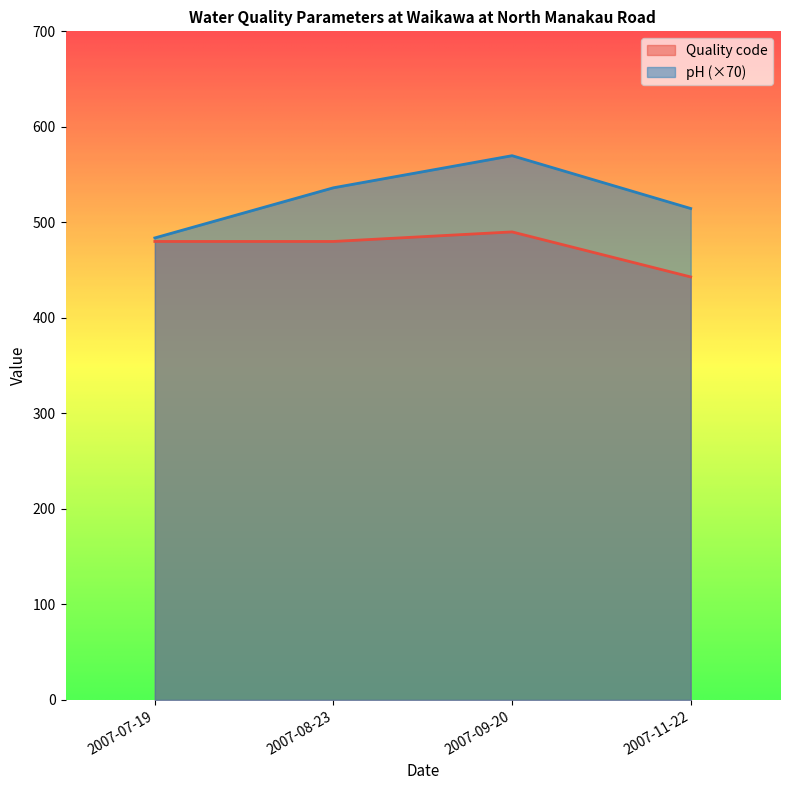

Is it true that pH equals 12.3 at 2007-07-19?

False